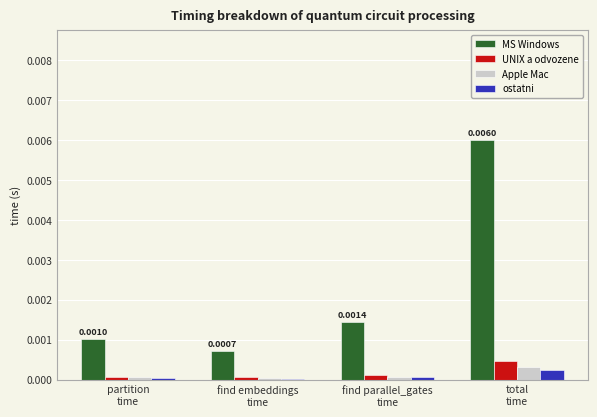

Does the chart contain stacked bars?

No